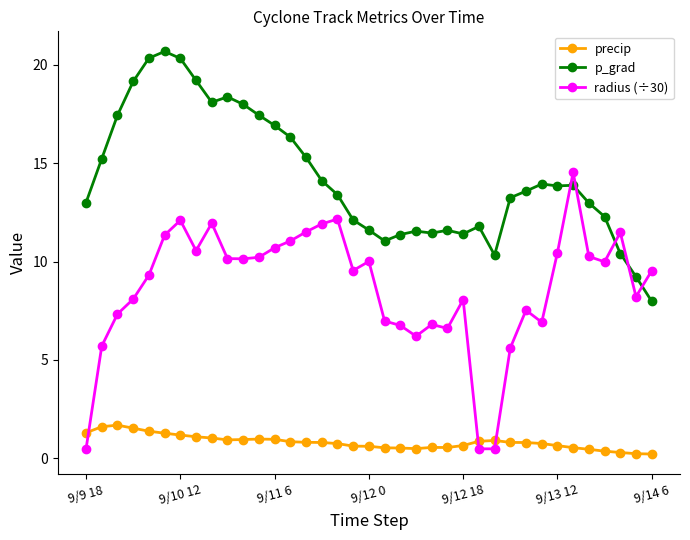

Which series has the largest range (max minus min)?

radius (÷30)